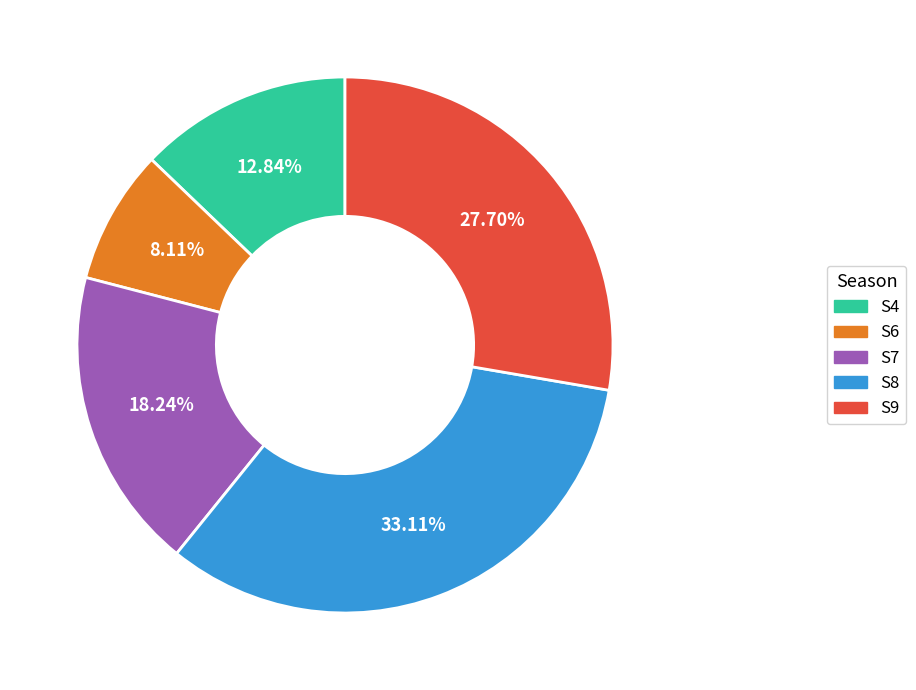

What is the ratio of the value at S8 to the value at S9?

1.2